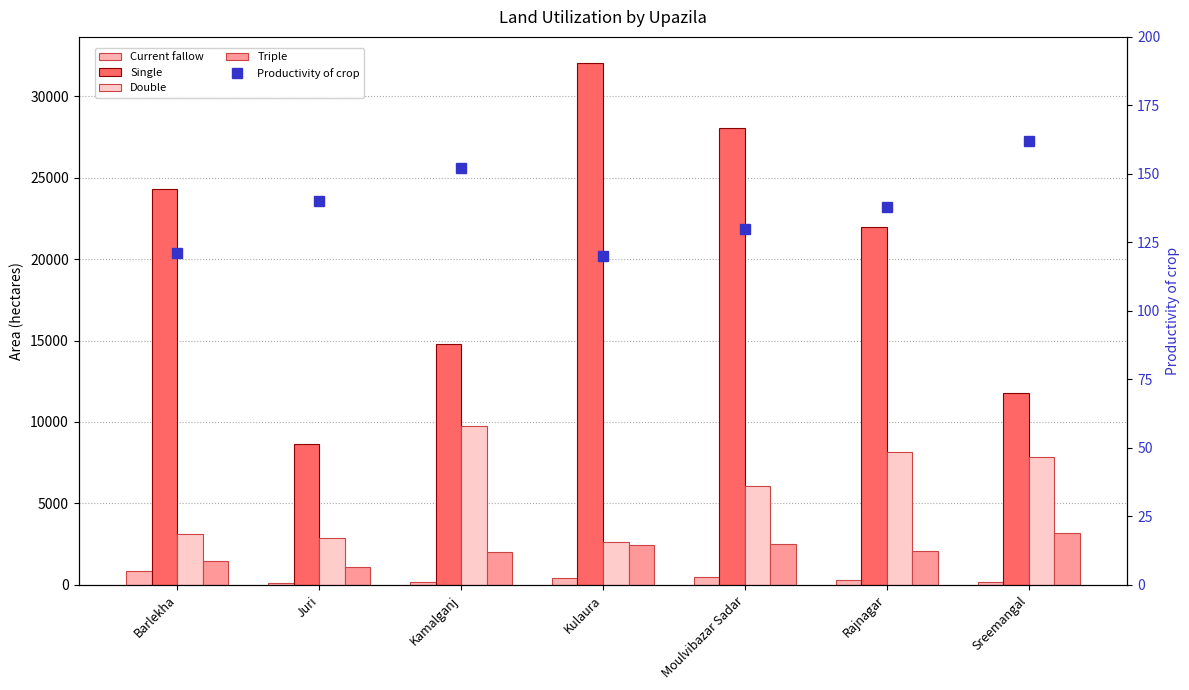

Count the number of categories in the chart.

7